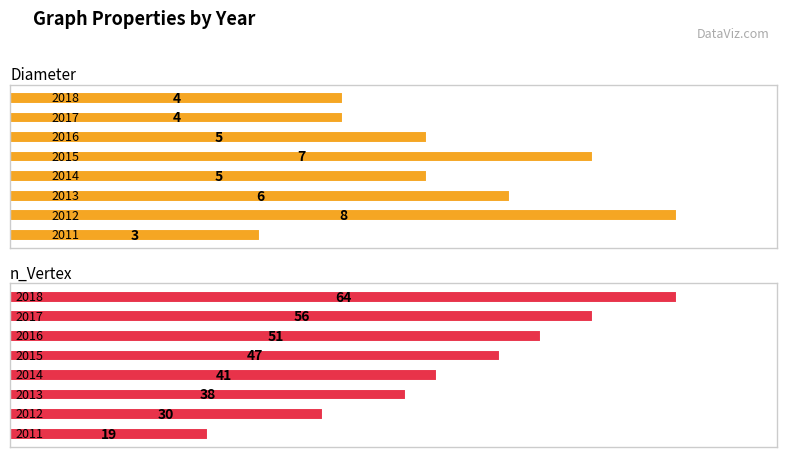

Reading right to left, transcribe all the data shown in this chart.

Diameter: 7=4	6=4	5=5	4=7	3=5	2=6	1=8	0=3
n_Vertex: 7=64	6=56	5=51	4=47	3=41	2=38	1=30	0=19